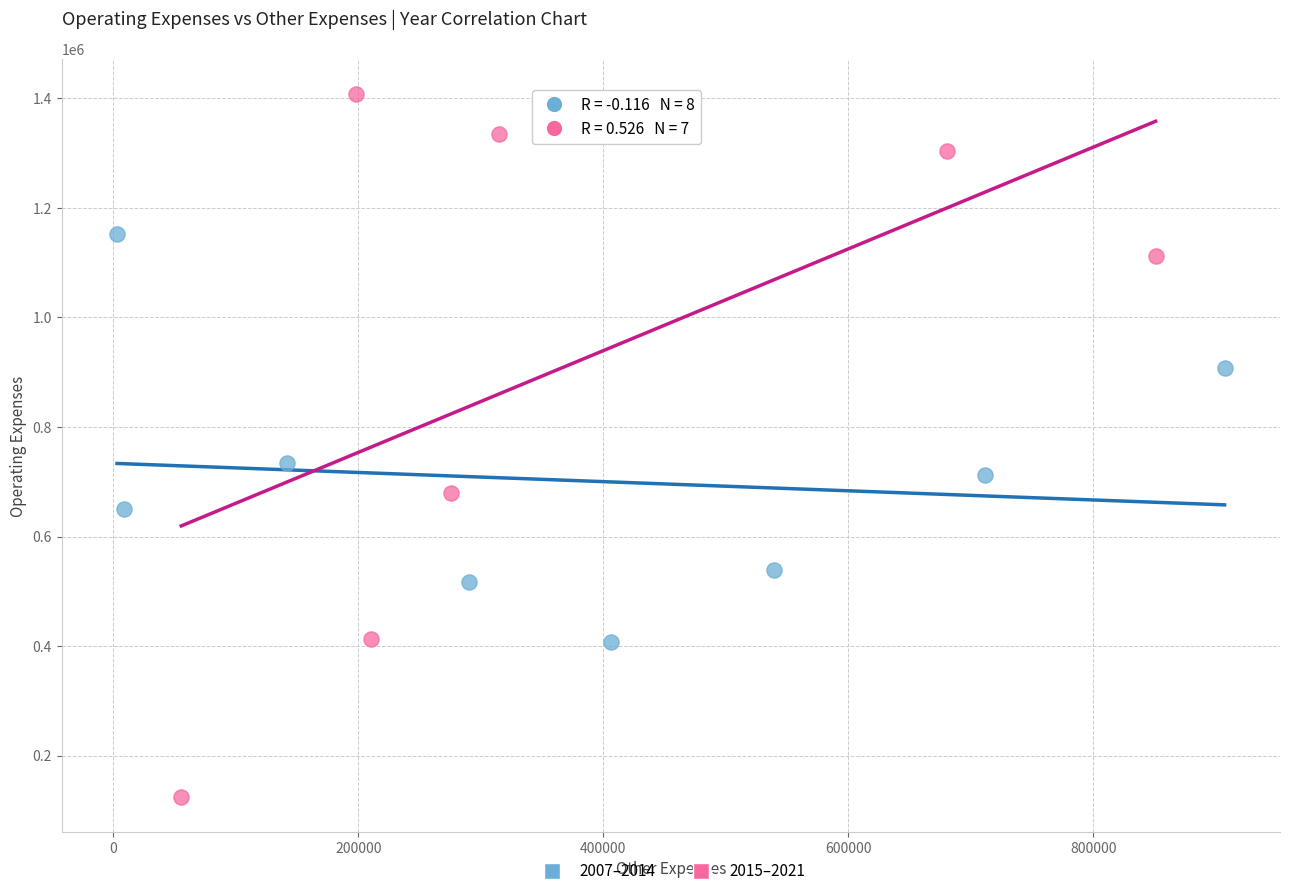

What are all the series names shown in the legend?

2007–2014, 2015–2021